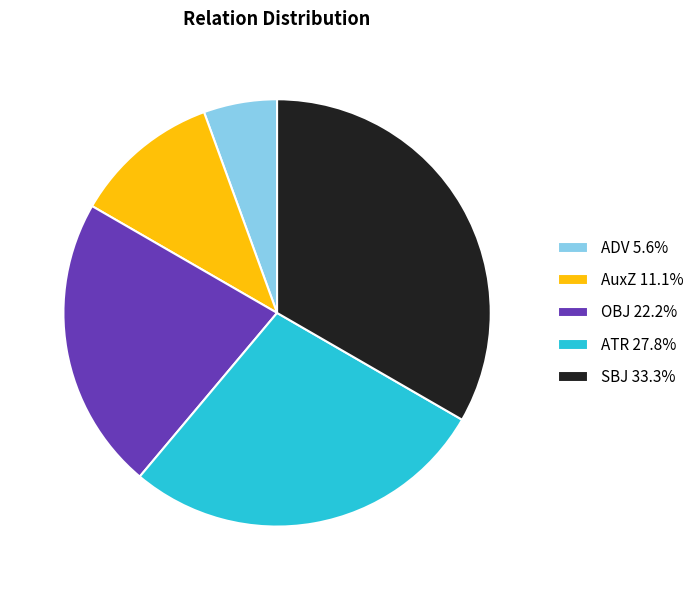

Approximately how many times larger is the value at AuxZ 11.1% compared to ATR 27.8%?

0.4